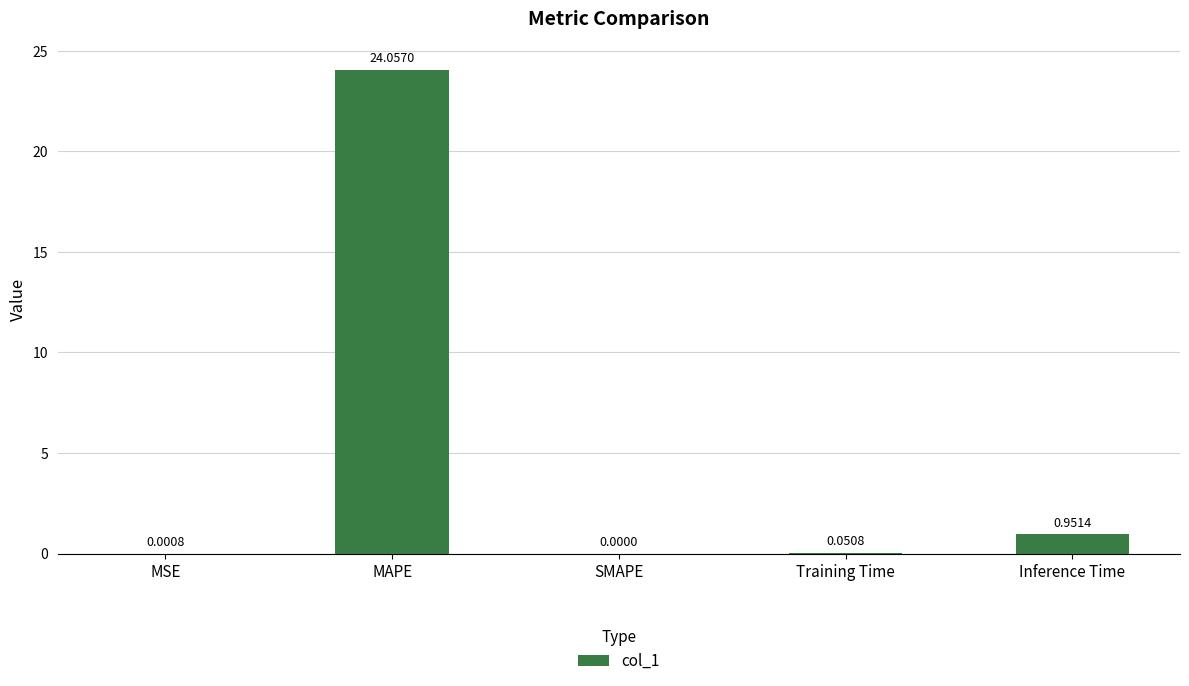

What is the maximum value shown in the chart?

24.1